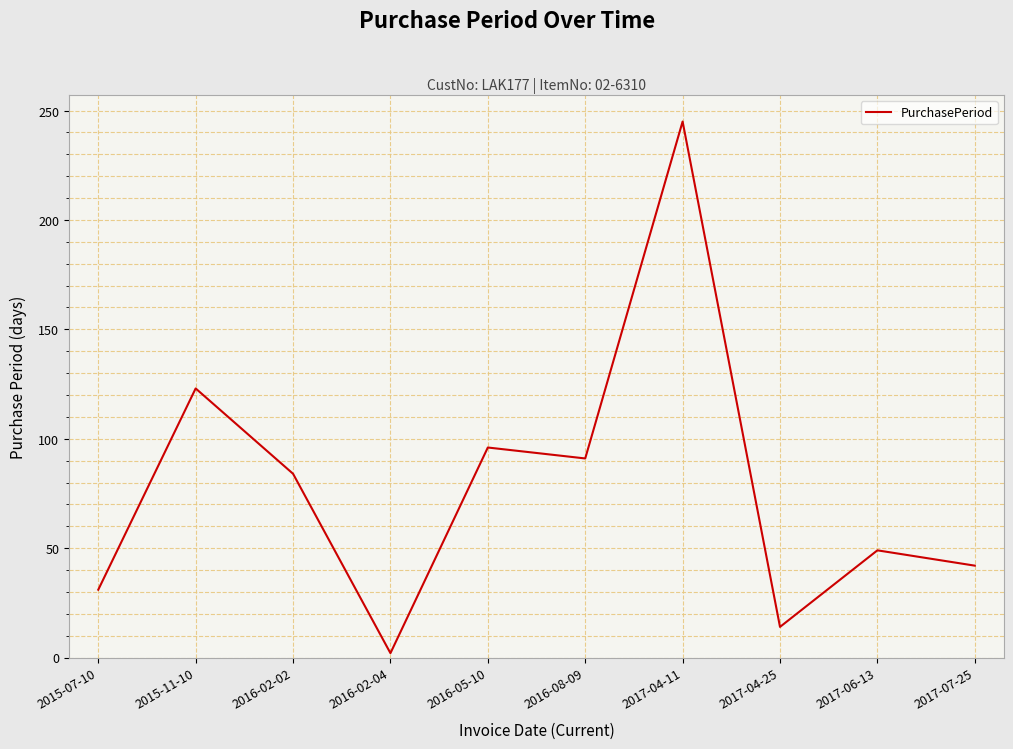

What position from the right is 2017-04-25?

3